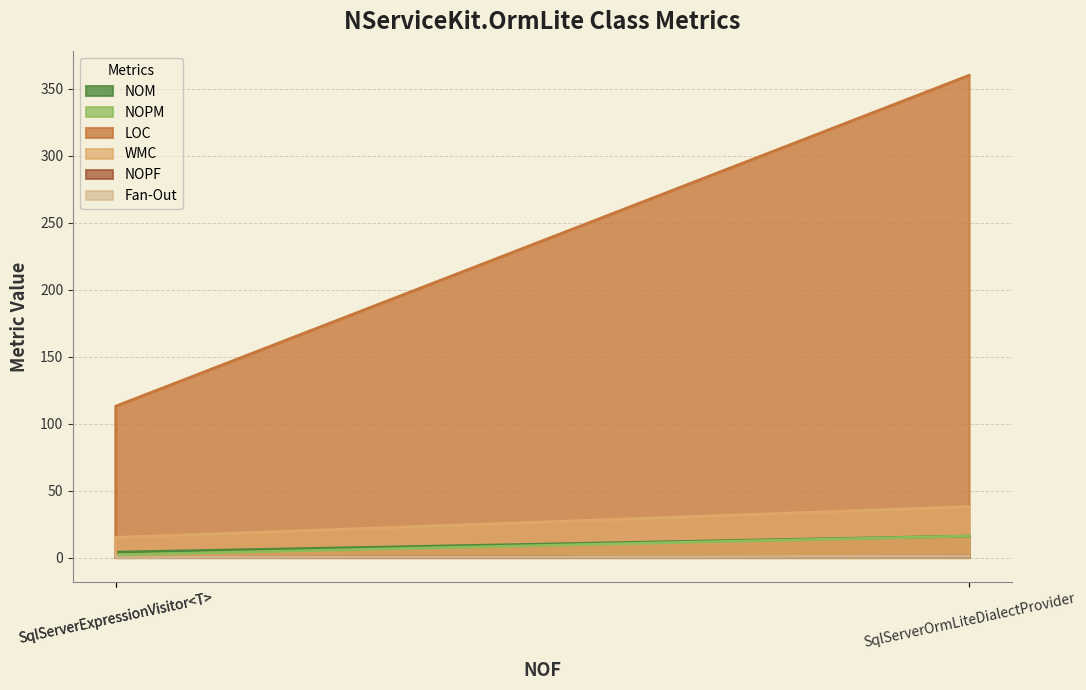

True or false: WMC has a value of 25 at SqlServerExpressionVisitor<T>.

False